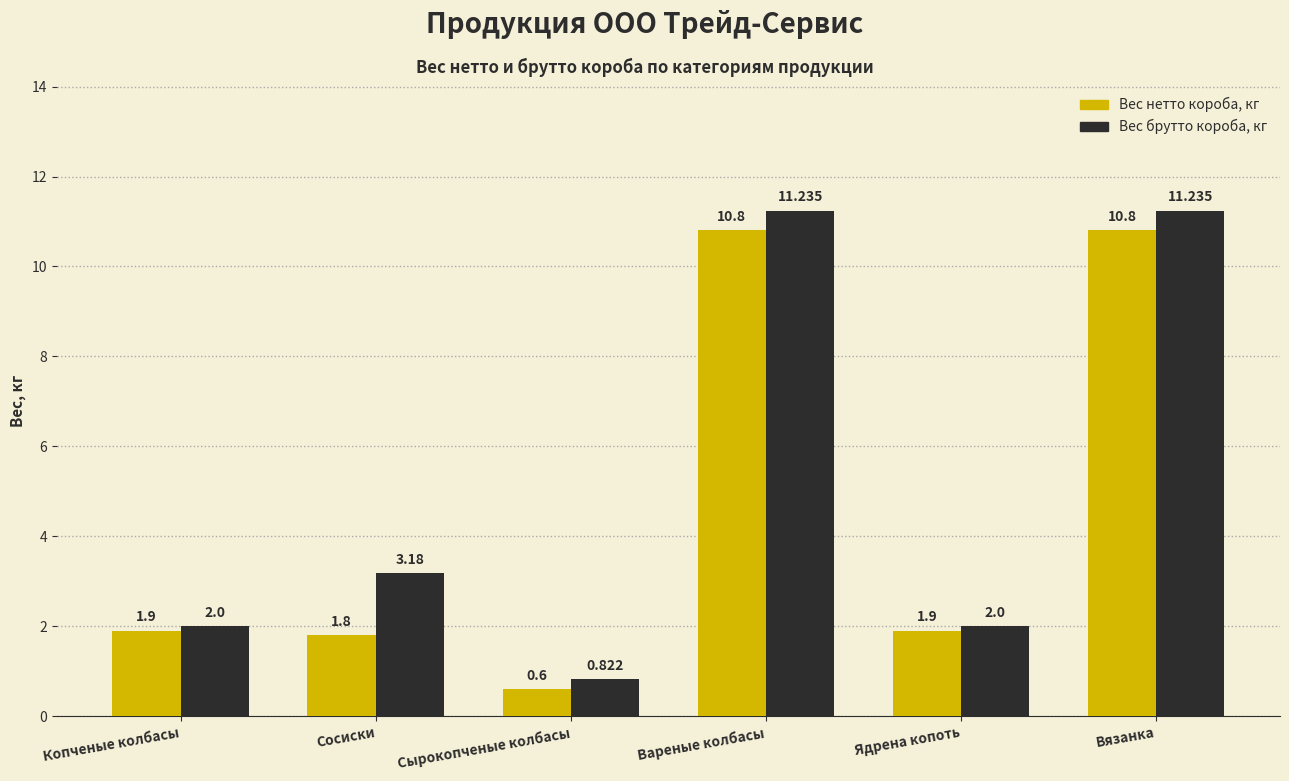

How many data points in Вес брутто короба, кг are less than 3?

3